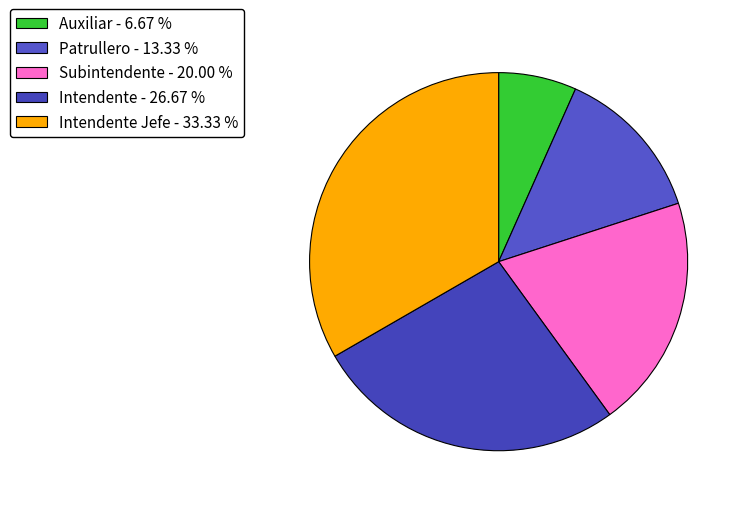

How many segments does this pie chart have?

5